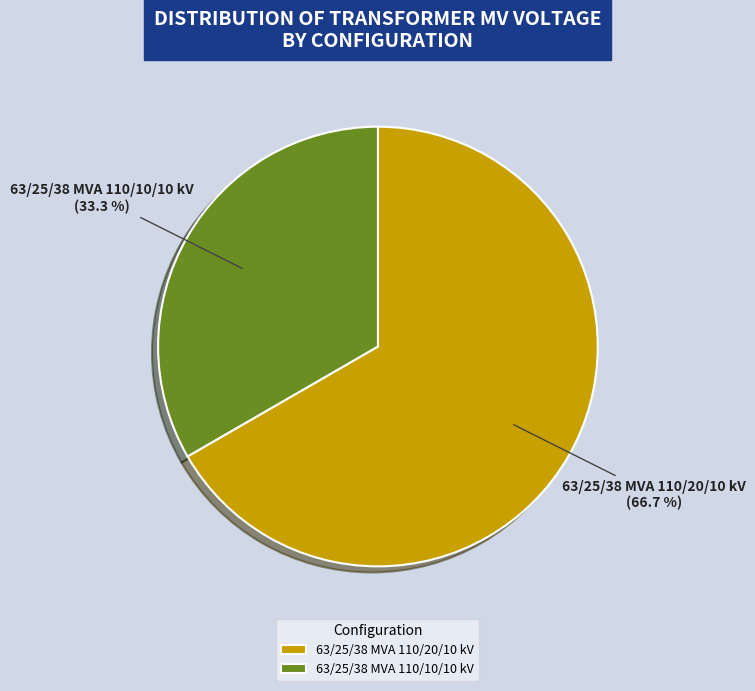

Is there any slice that represents more than half of the pie?

Yes